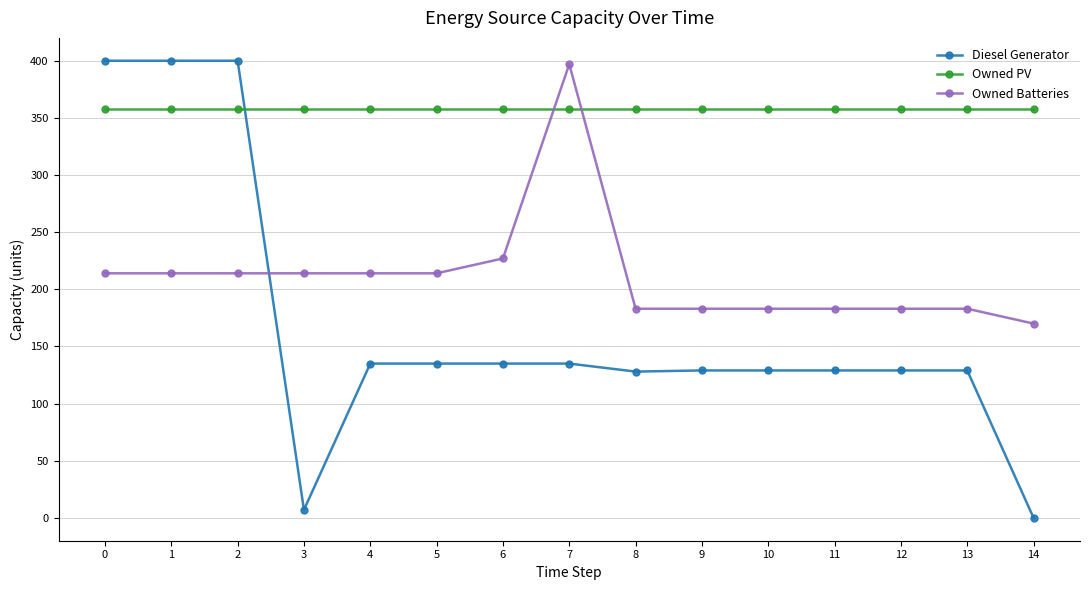

At 4, list the series in order from smallest to largest.

Diesel Generator, Owned Batteries, Owned PV